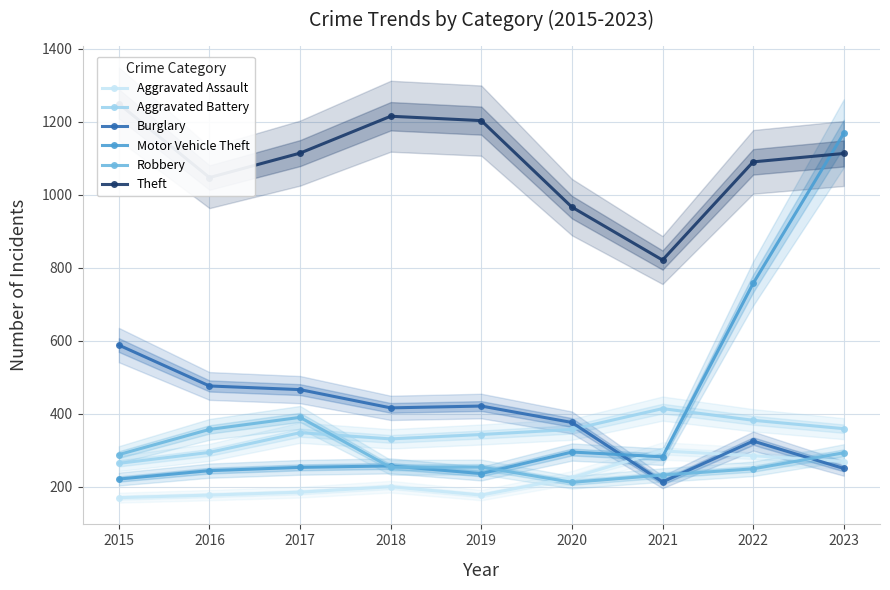

Which category has the highest value in the Robbery series?

2017